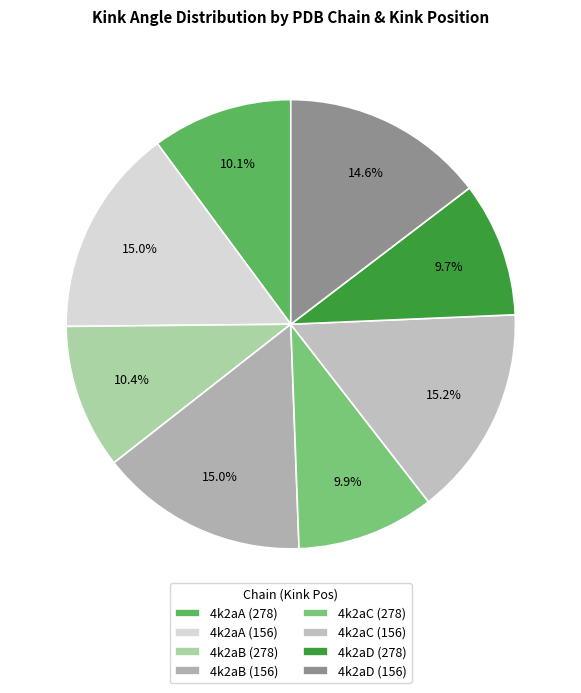

To the nearest percent, what is the difference between the 4k2aB (278) and 4k2aC (156) slice percentages?

5%